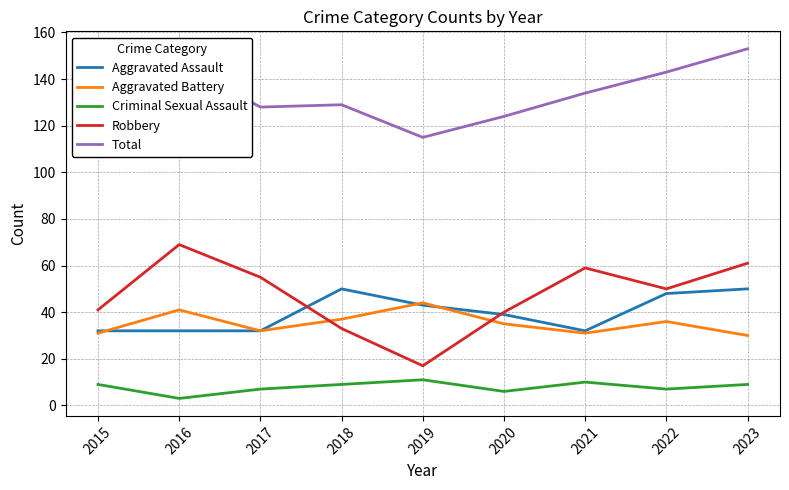

What is the spread (max minus min) of values at 2022?

136